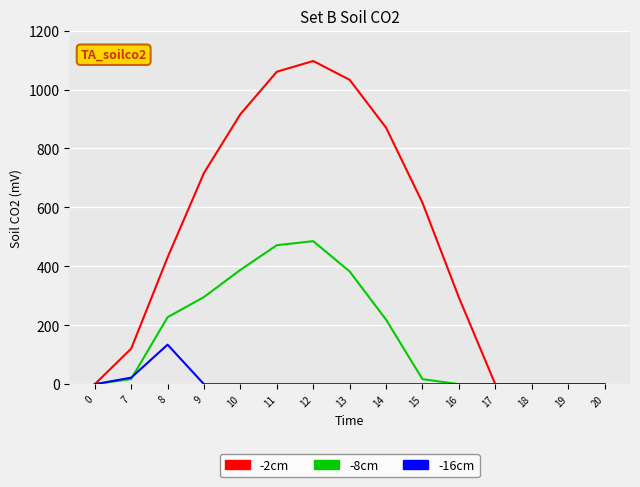

Which category has the highest value in the -16cm series?

8